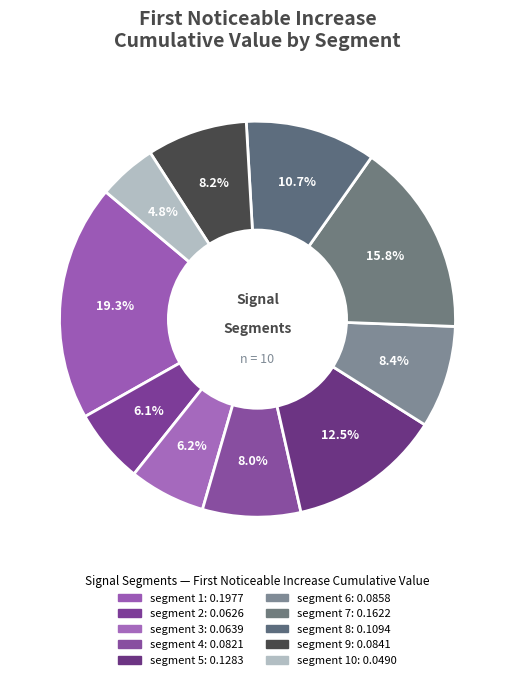

Rank the categories by value from lowest to highest.

segment 10, segment 2, segment 3, segment 4, segment 9, segment 6, segment 8, segment 5, segment 7, segment 1